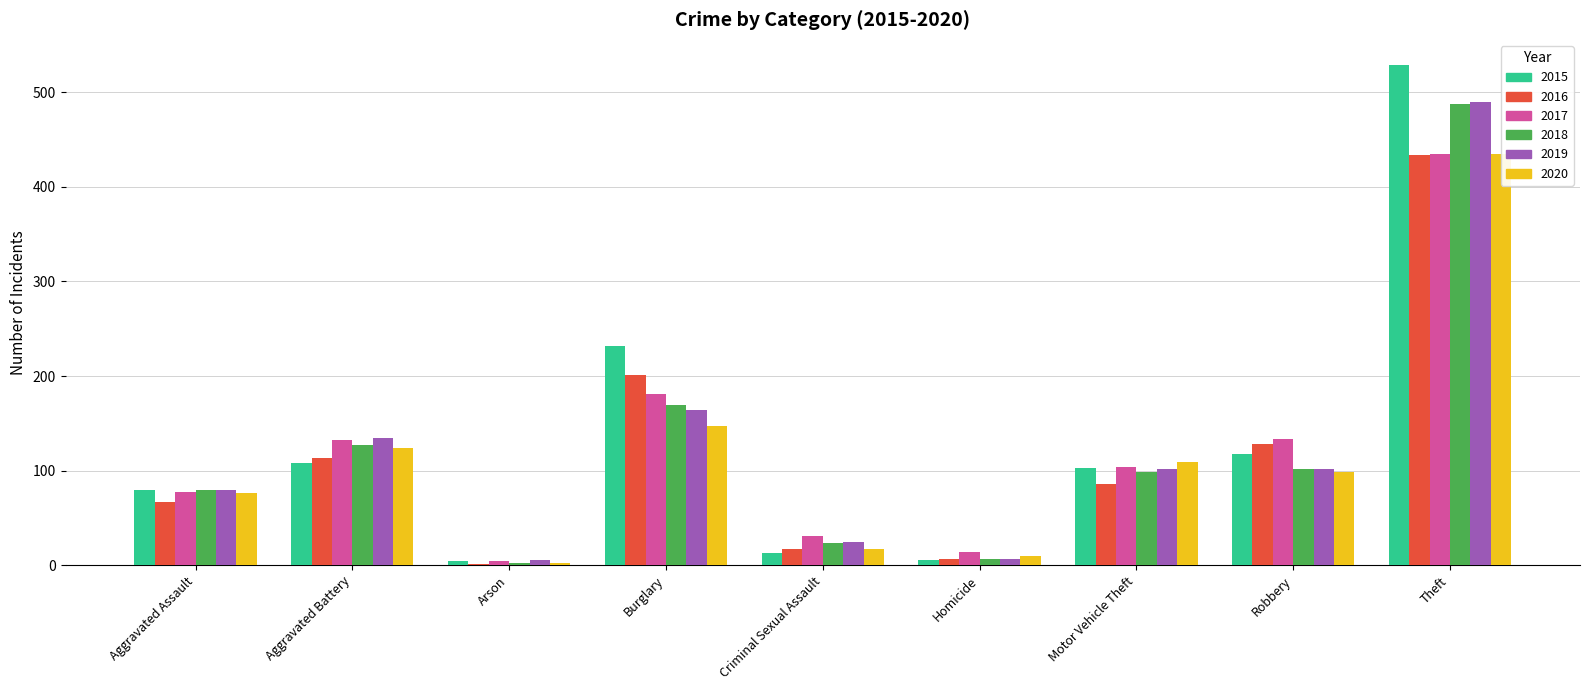

How many values in the 2018 series exceed 99?

4